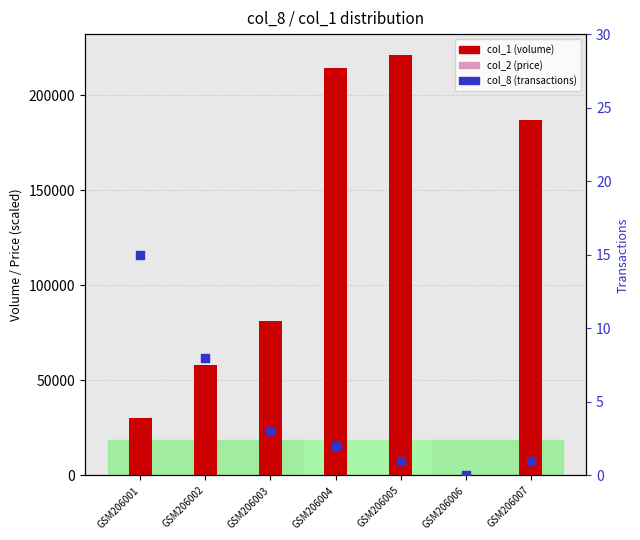

Is the value of col_8 (transactions) at GSM206002 greater than the value of col_2 (price) at GSM206002?

No